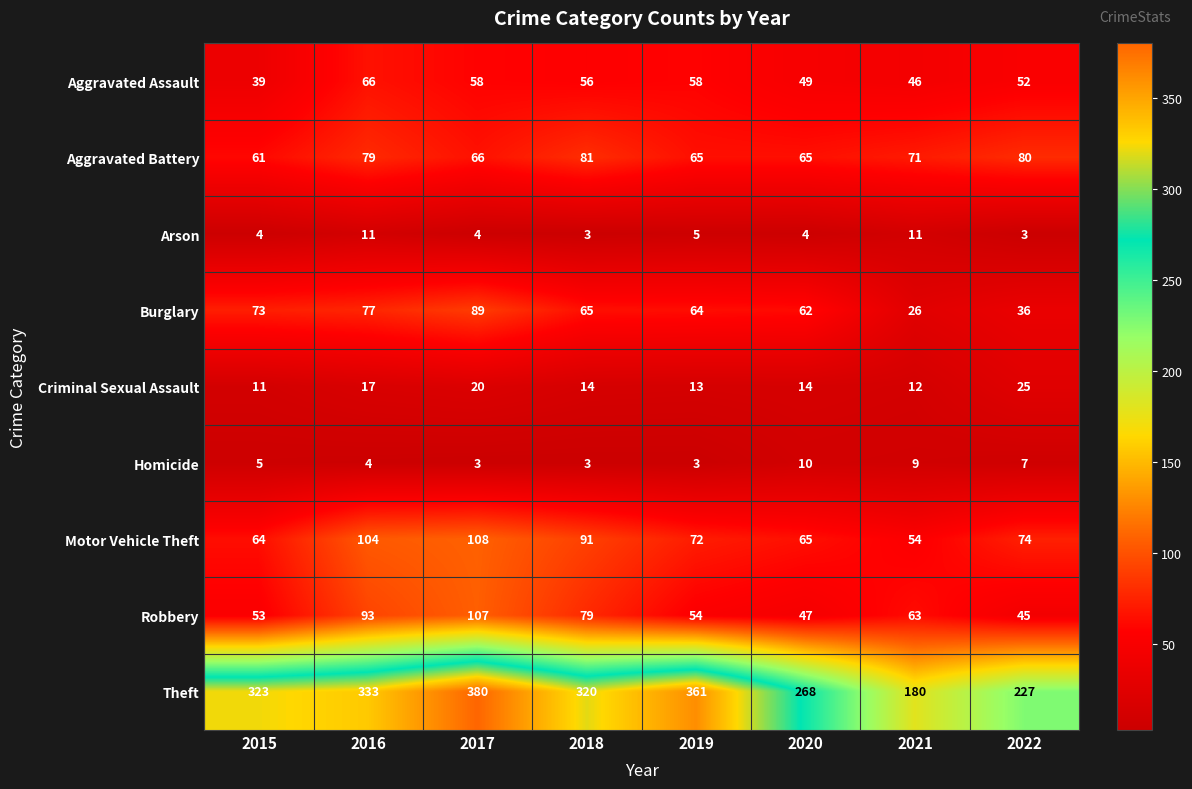

At which category is the sum across all series the highest?

2017